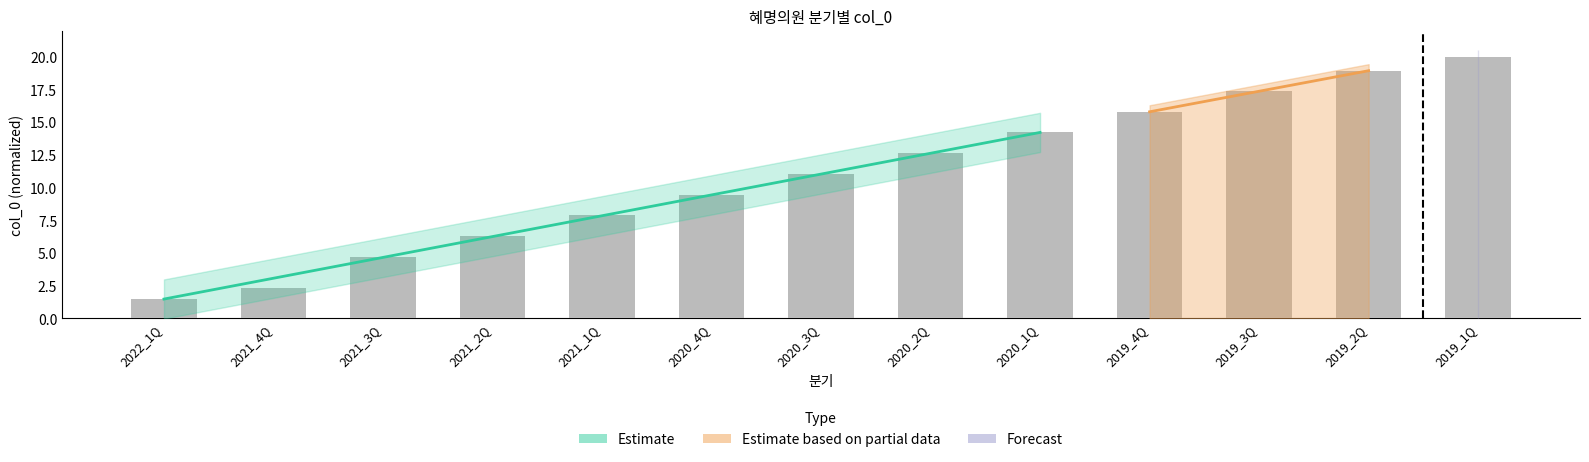

The chart shows a value of 33.1 at 2019_2Q. True or false?

False